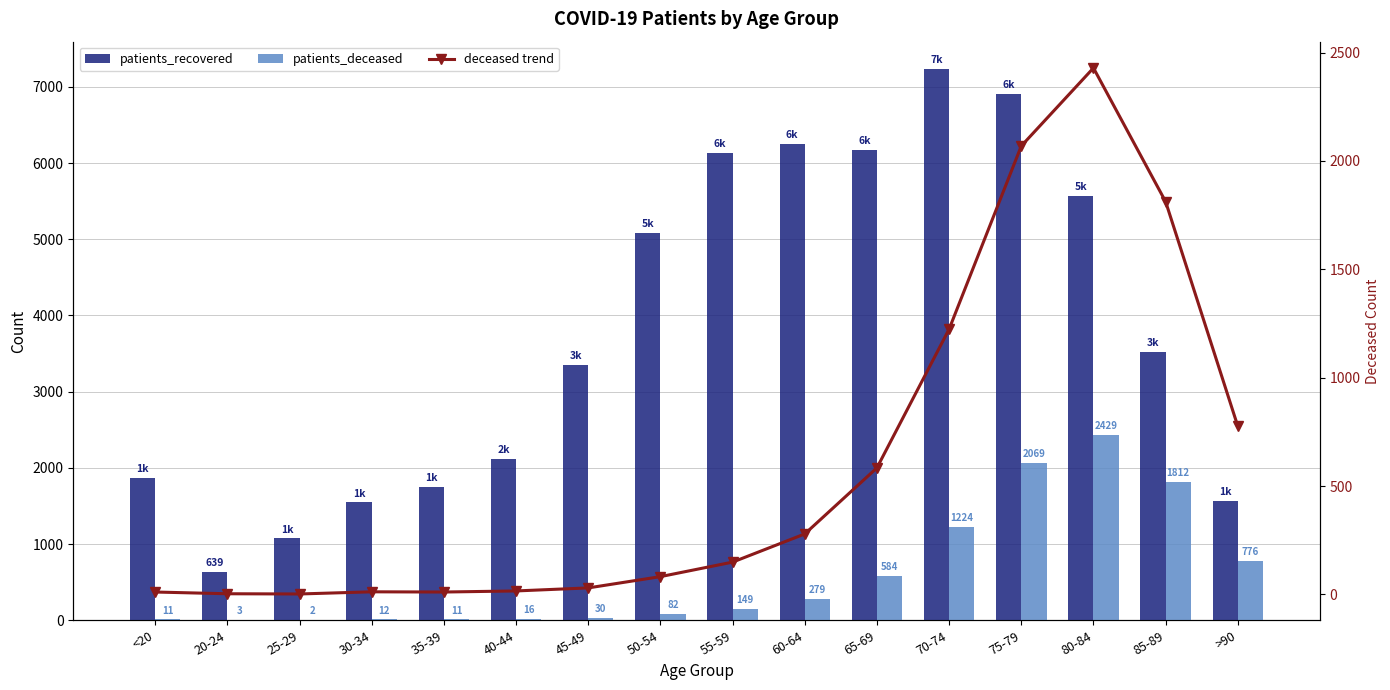

Where does the patients_recovered series first go above 3524?

50-54